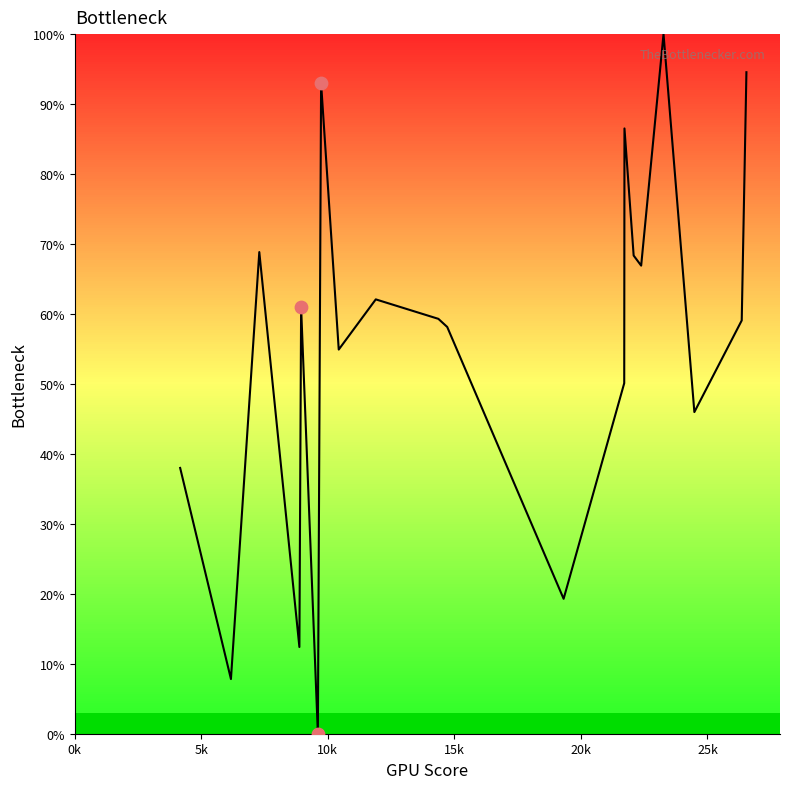

What is the maximum value shown in the chart?

100.0